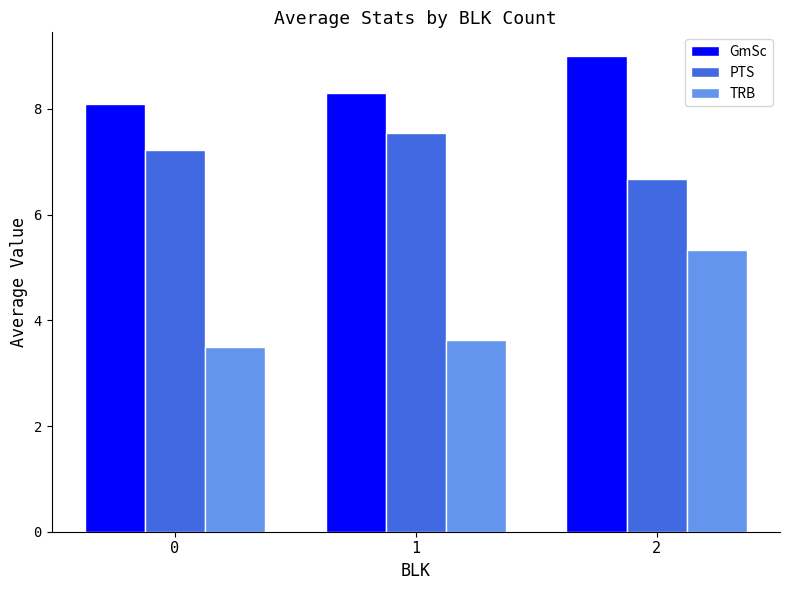

At how many categories does at least one series exceed 6?

3